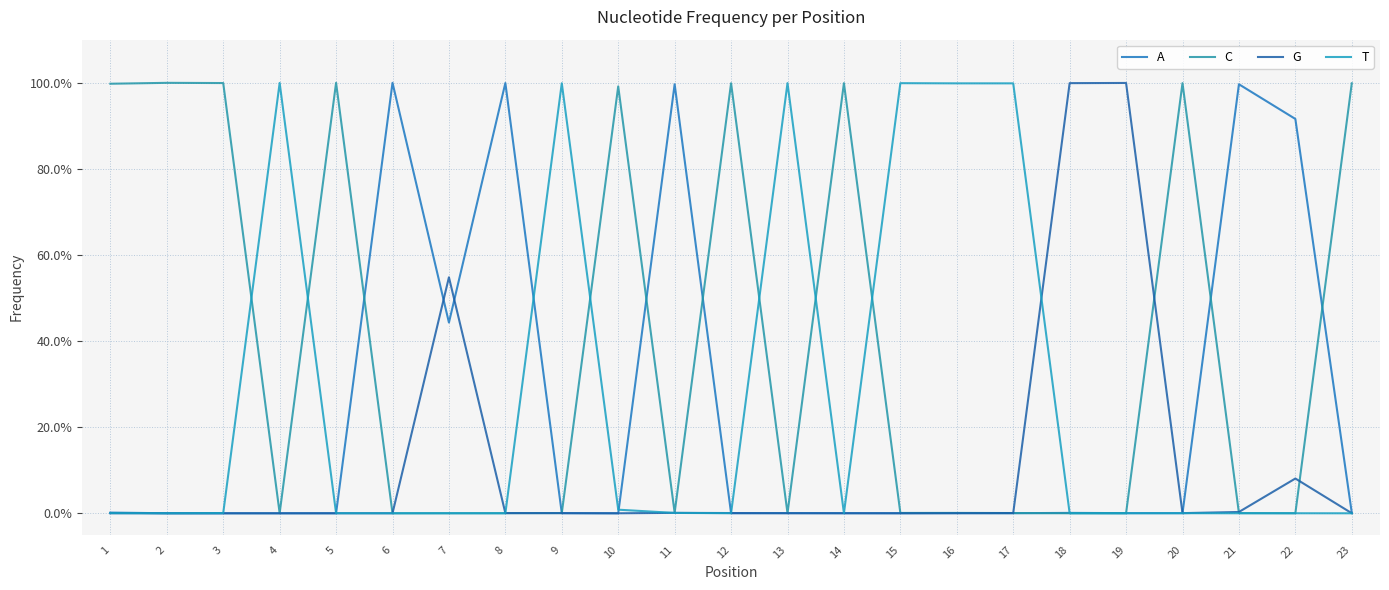

What is the total value across all series at 11?

1.0